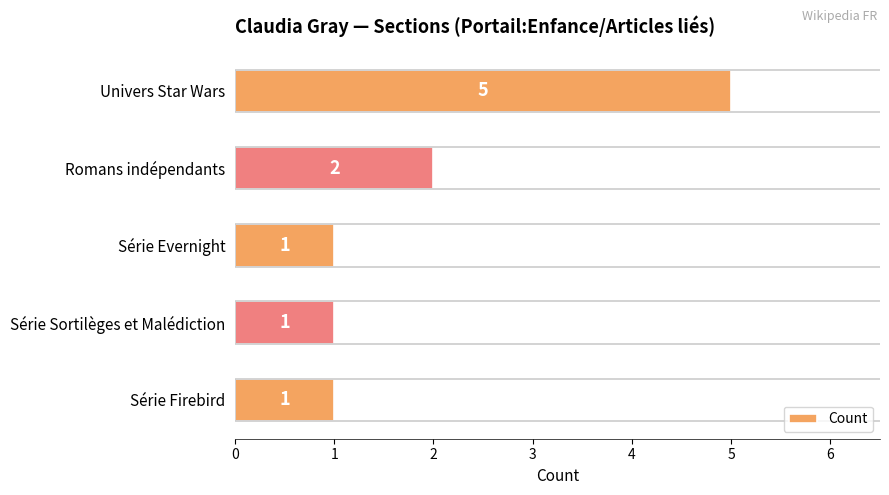

Which label corresponds to the largest value in the chart?

Univers Star Wars